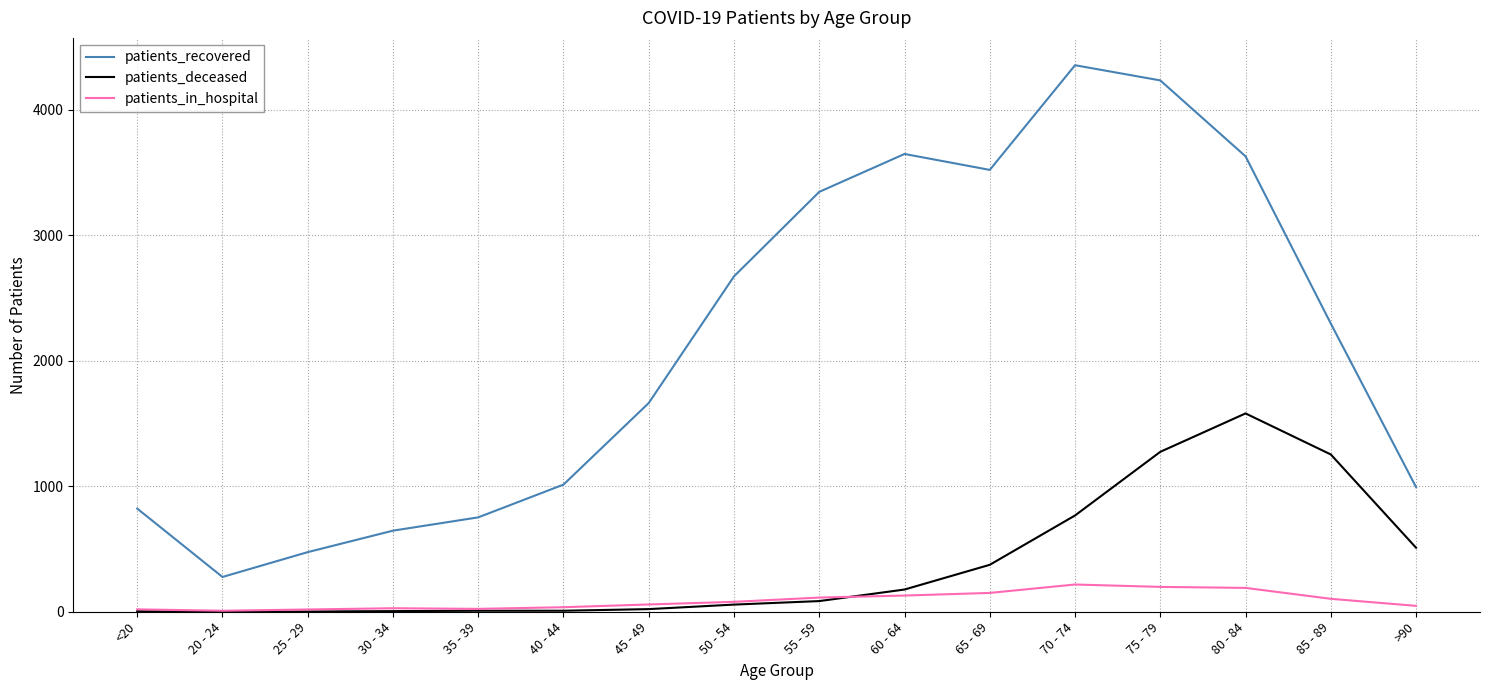

Which series has the largest total across all categories?

patients_recovered